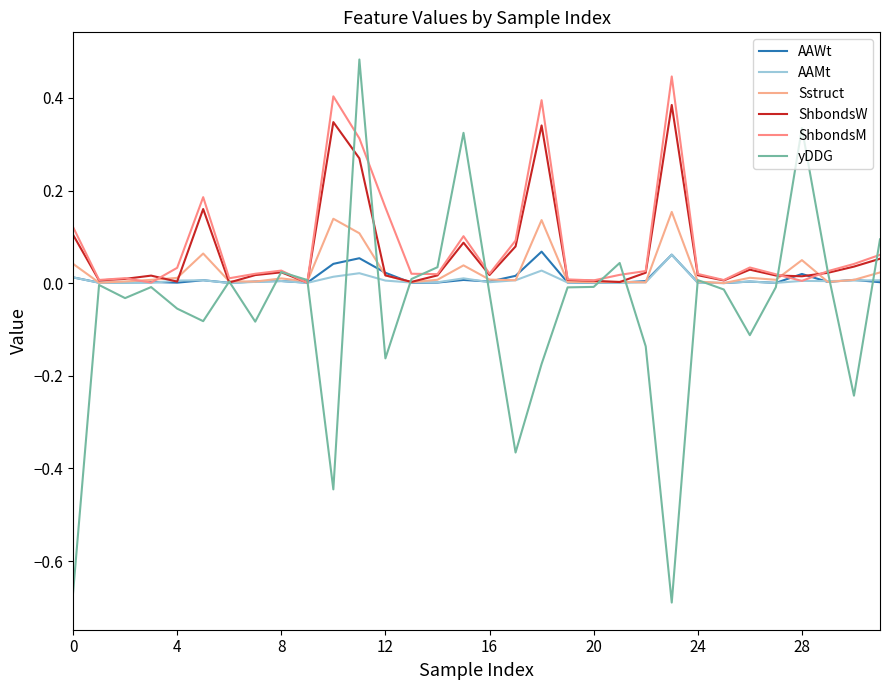

What are all the series names shown in the legend?

AAWt, AAMt, Sstruct, ShbondsW, ShbondsM, yDDG